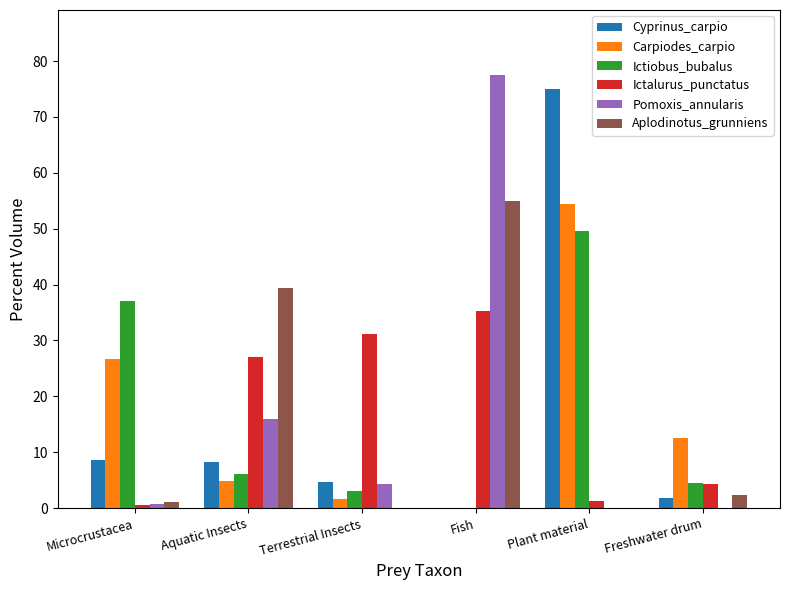

How many values in the Cyprinus_carpio series exceed 8?

3